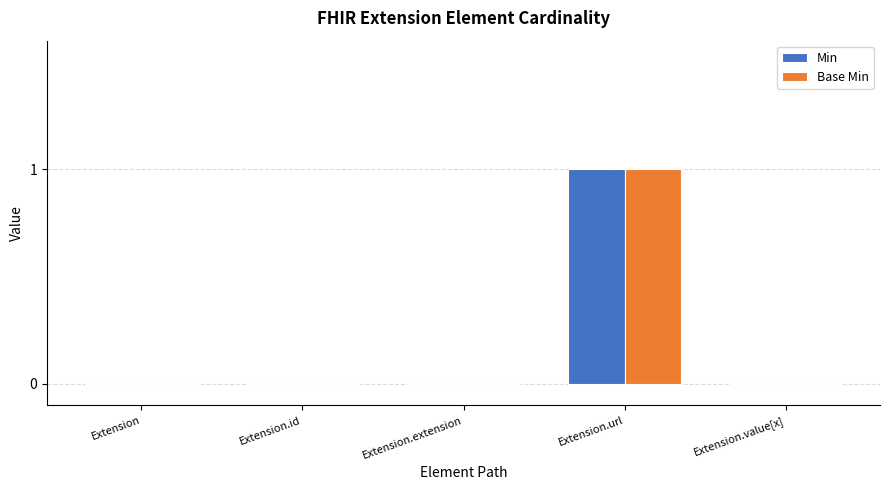

The value of Min at Extension.url is 0. True or false?

False